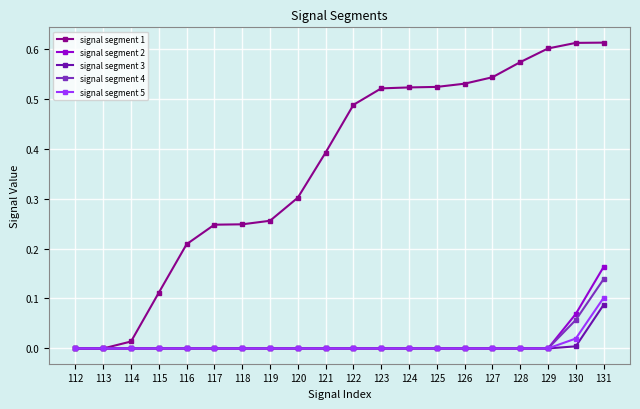

At which category is the sum across all series the highest?

131